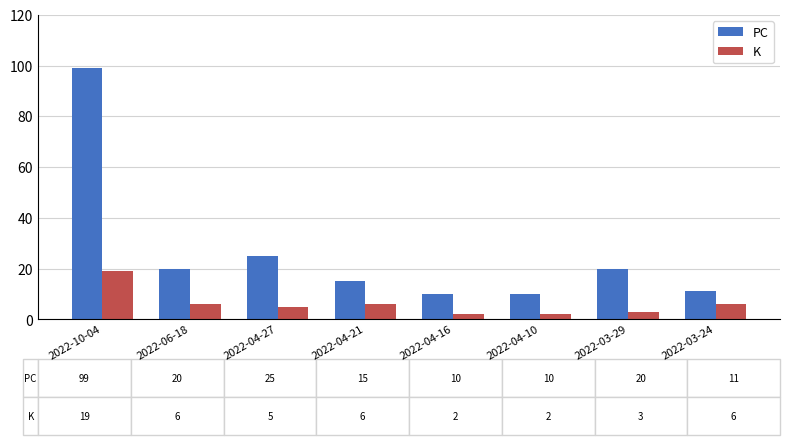

What position from the right is 2022-06-18?

7